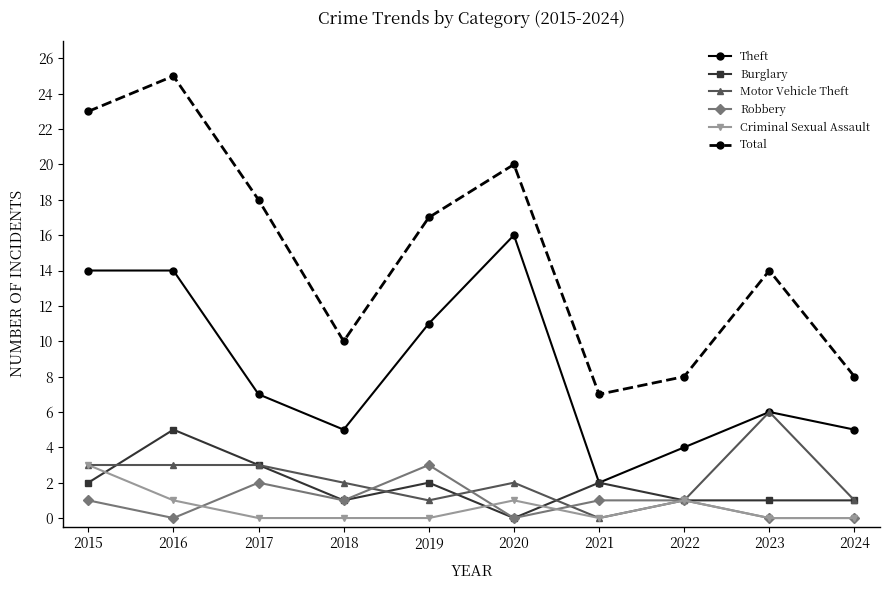

Reading right to left, extract all data points from this chart.

Theft: 5	6	4	2	16	11	5	7	14	14
Burglary: 1	1	1	2	0	2	1	3	5	2
Motor Vehicle Theft: 1	6	1	0	2	1	2	3	3	3
Robbery: 0	0	1	1	0	3	1	2	0	1
Criminal Sexual Assault: 0	0	1	0	1	0	0	0	1	3
Total: 8	14	8	7	20	17	10	18	25	23